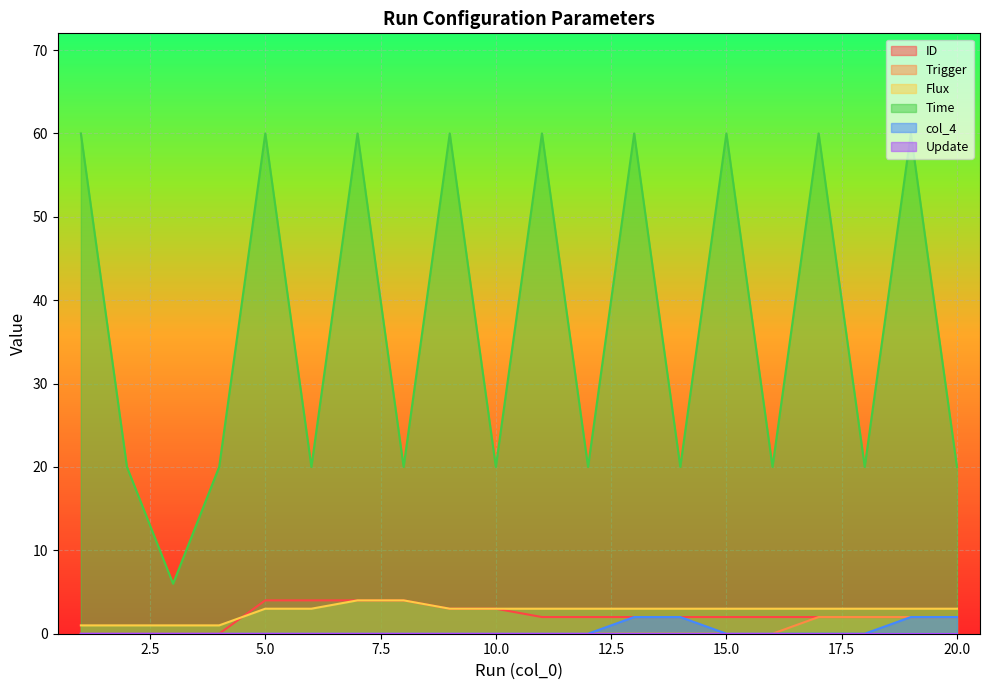

List the labels in order of Flux value, smallest first.

1, 2, 3, 4, 5, 6, 9, 10, 11, 12, 13, 14, 15, 16, 17, 18, 19, 20, 7, 8